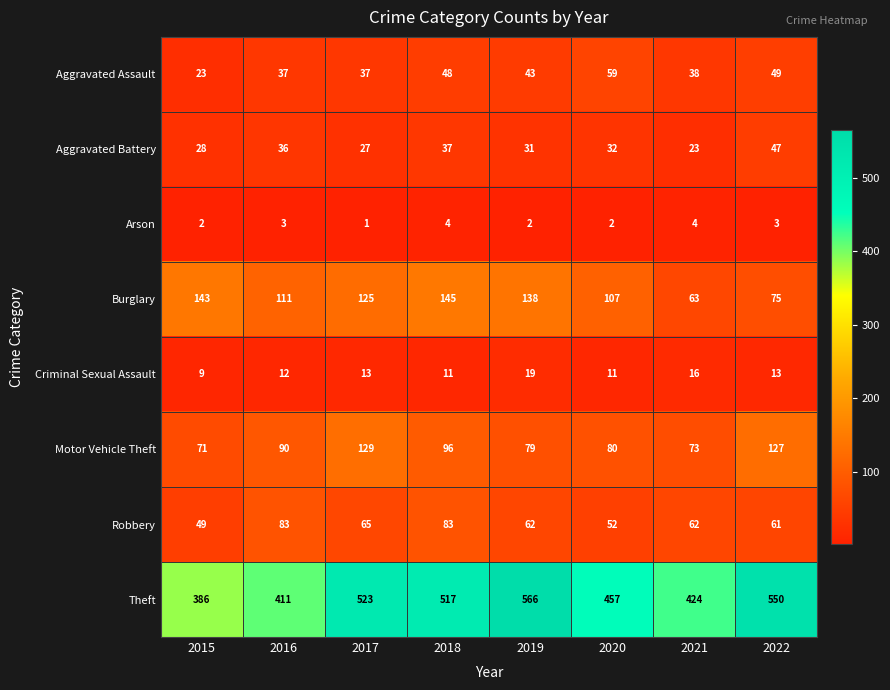

At which category is the sum across all series the highest?

2018